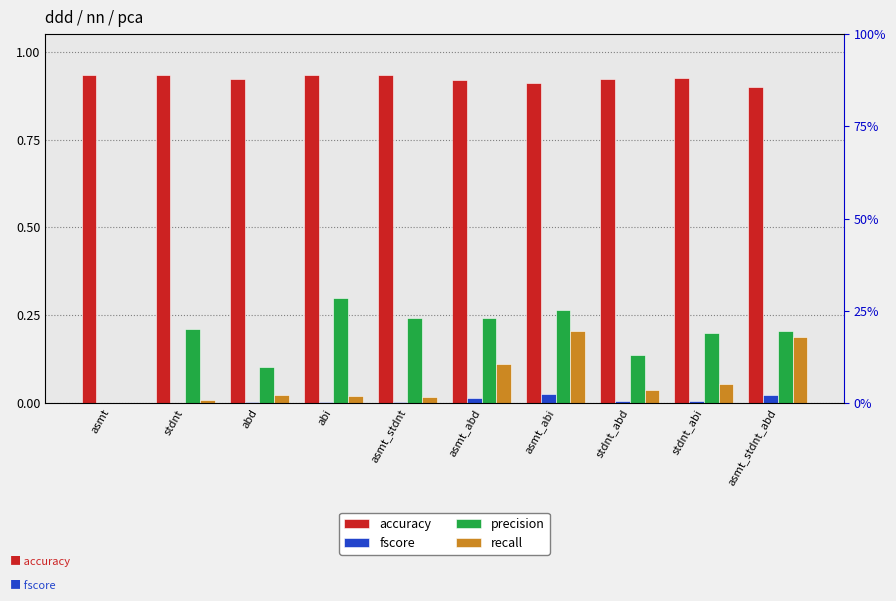

Read the precision value at asmt_abi.

0.3